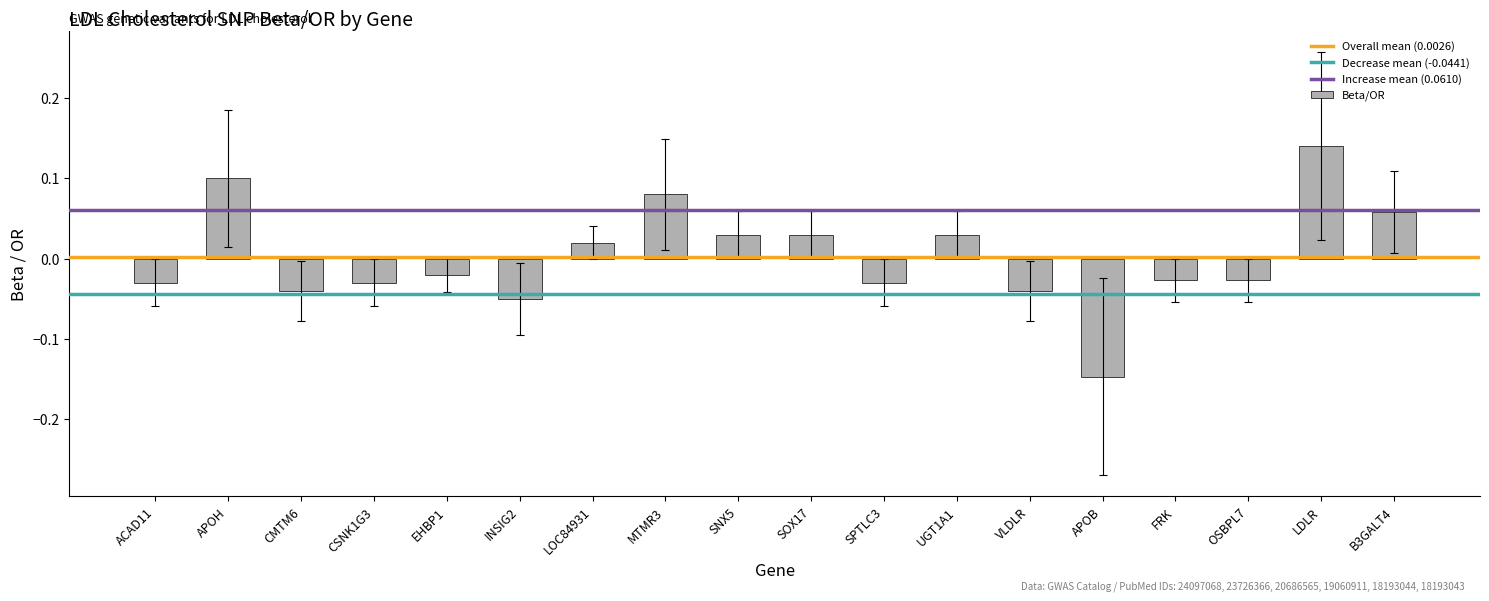

The value at SPTLC3 is -0.1. True or false?

False